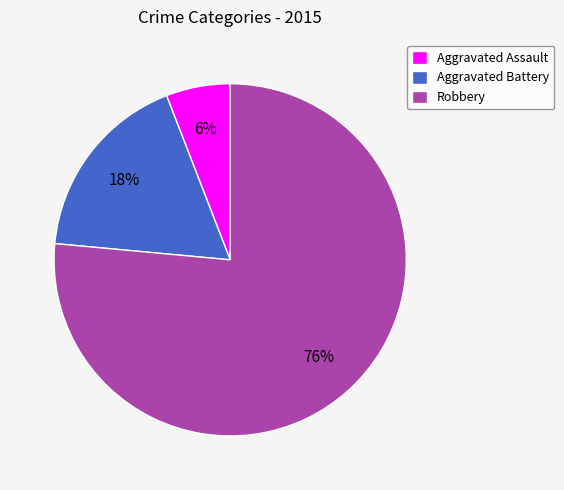

What is the ratio of the value at Aggravated Assault to the value at Robbery?

0.1